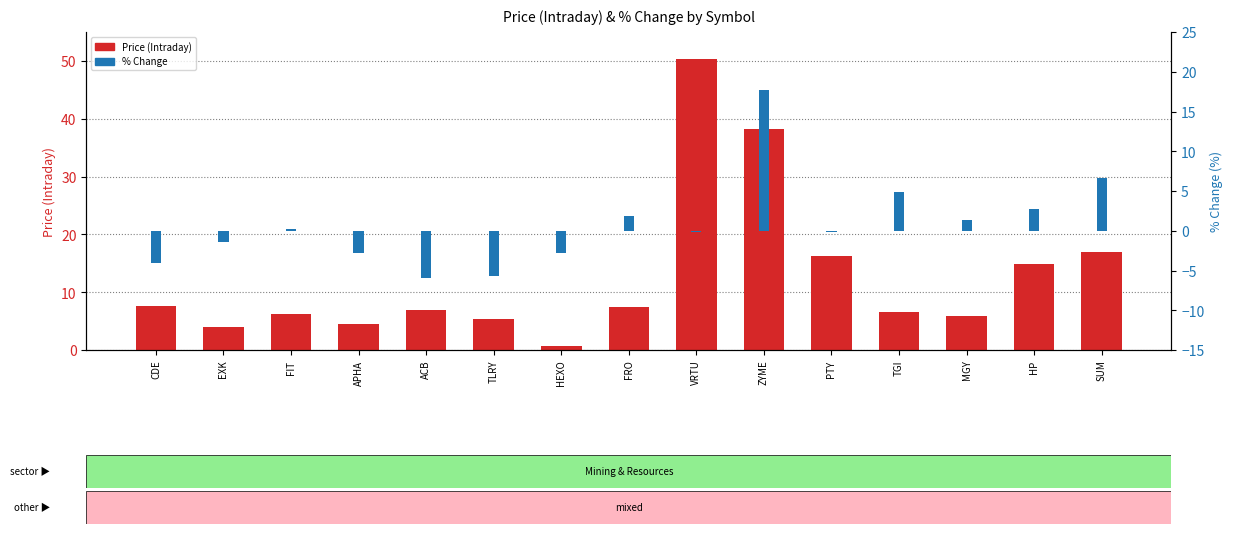

True or false: % Change has a value of 6.7 at SUM.

True